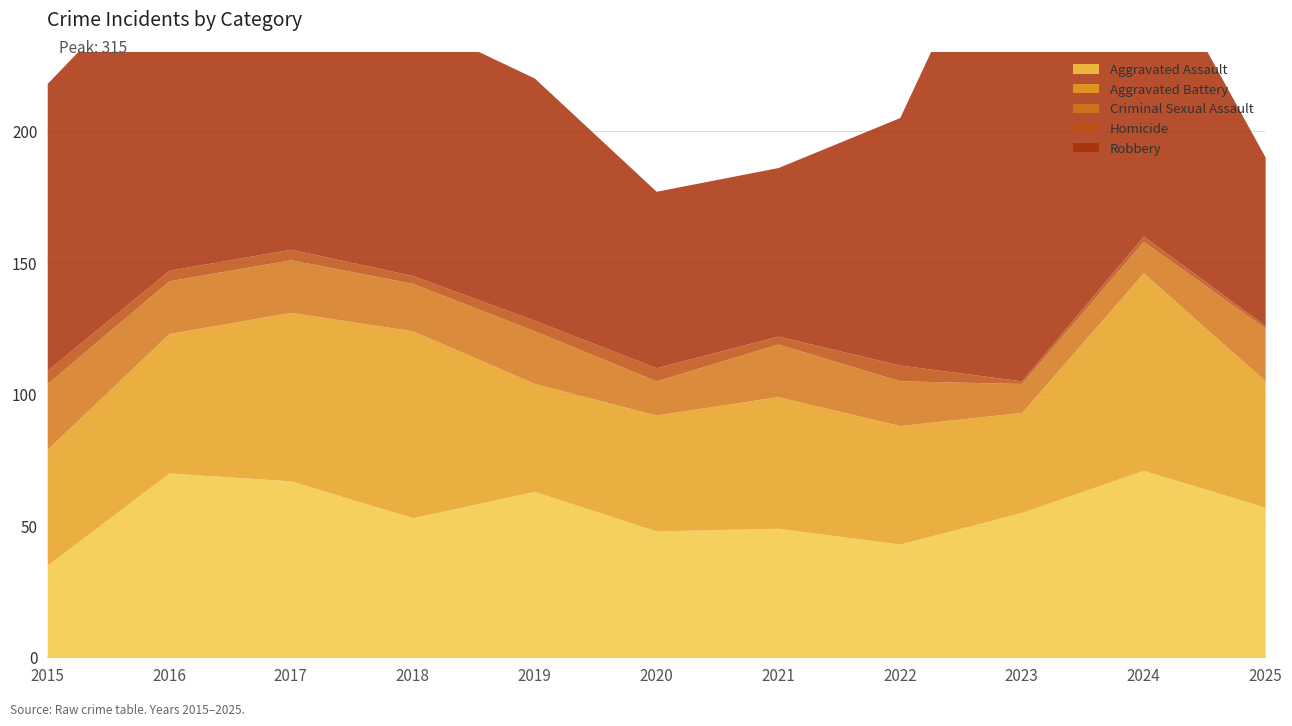

Is it true that Homicide equals 7 at 2017?

False